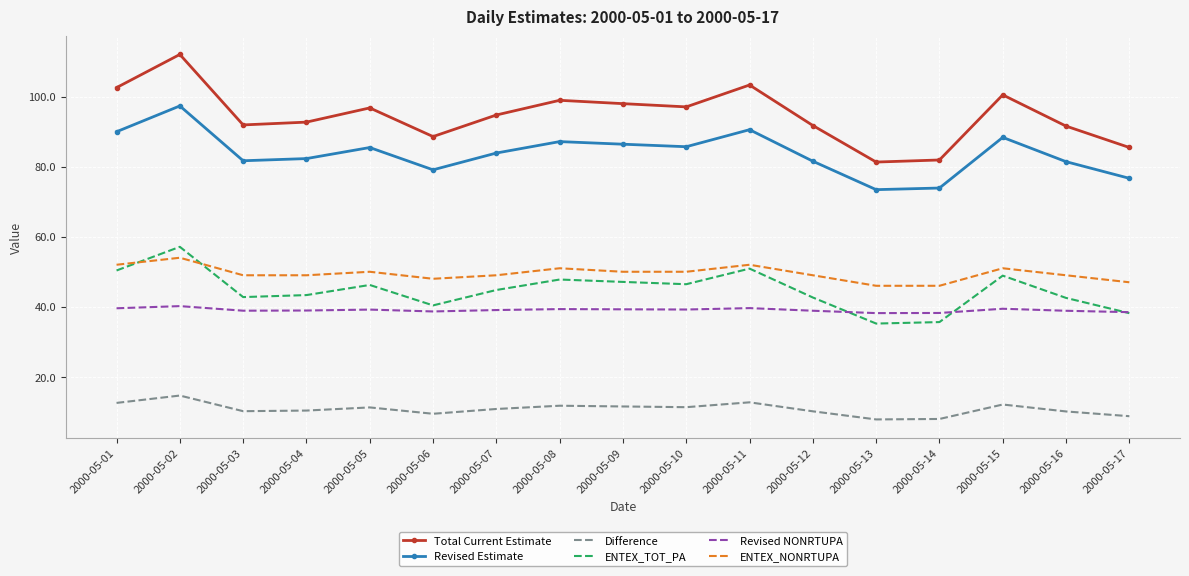

What is the sum of all ENTEX_TOT_PA values?

760.4